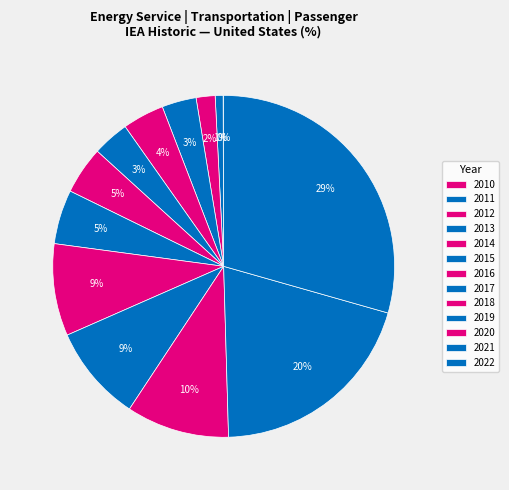

Is it true that 2010 is 0% of the pie?

True